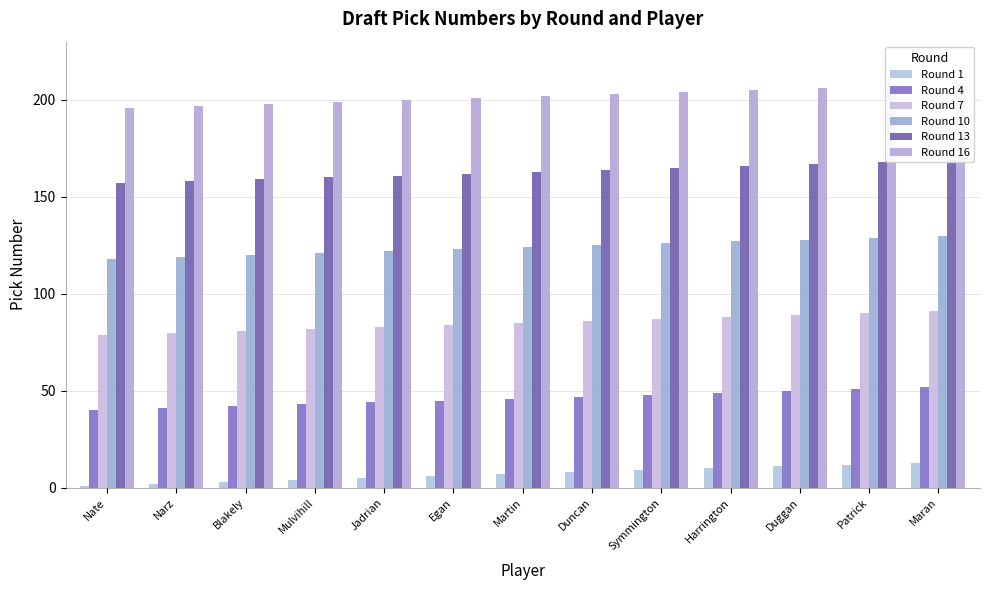

At which label is Round 1 closest to 7?

Martin